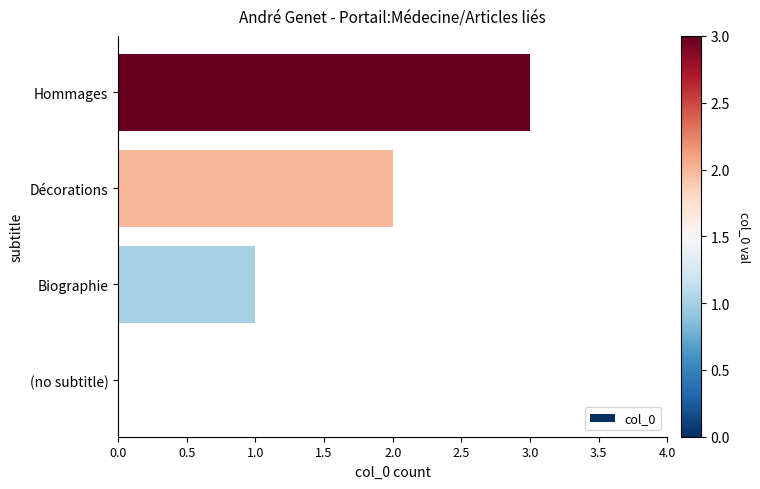

What is the sum of the values at Hommages and Biographie?

4